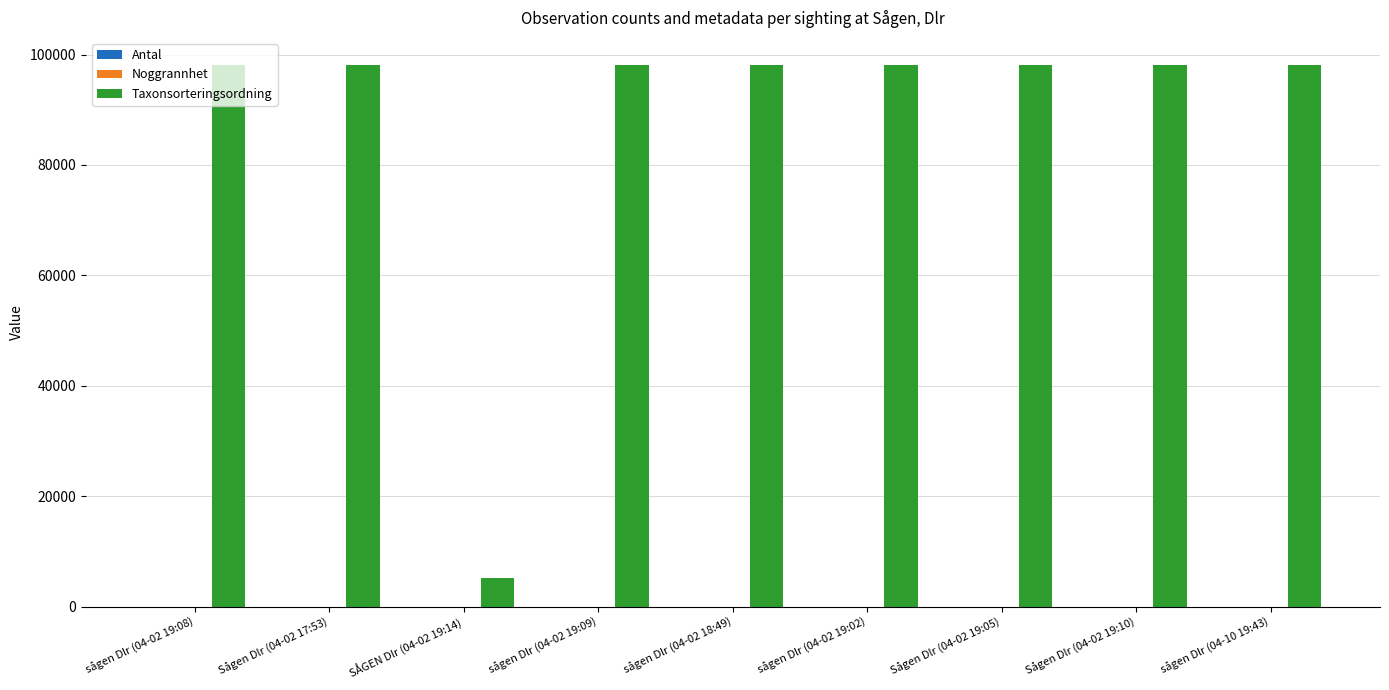

Which series has the largest total across all categories?

Taxonsorteringsordning